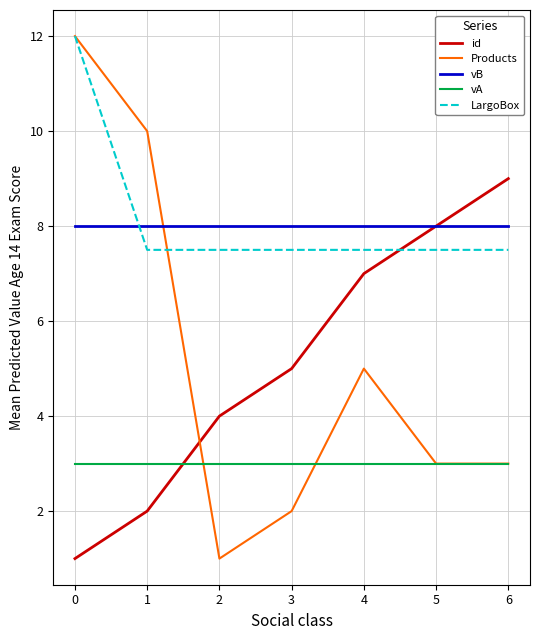

Which series ends up on top after the final intersection of Products and LargoBox?

LargoBox